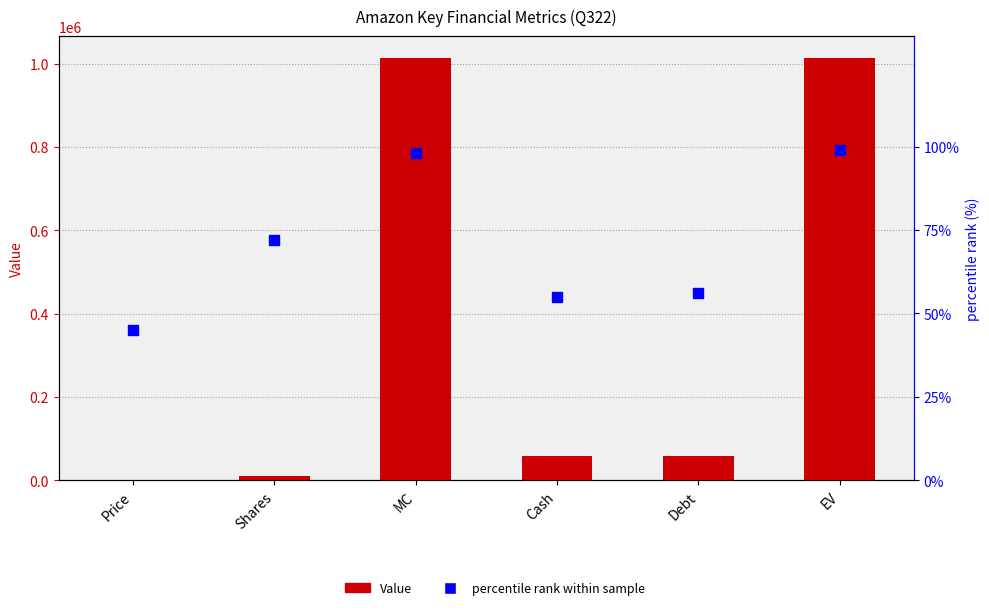

Reading left to right, extract all data points from this chart.

Value: 98.2	10331.0	1014917.4	58662.0	58919.0	1015174.4
percentile rank within sample: 45.0	72.0	98.0	55.0	56.0	99.0